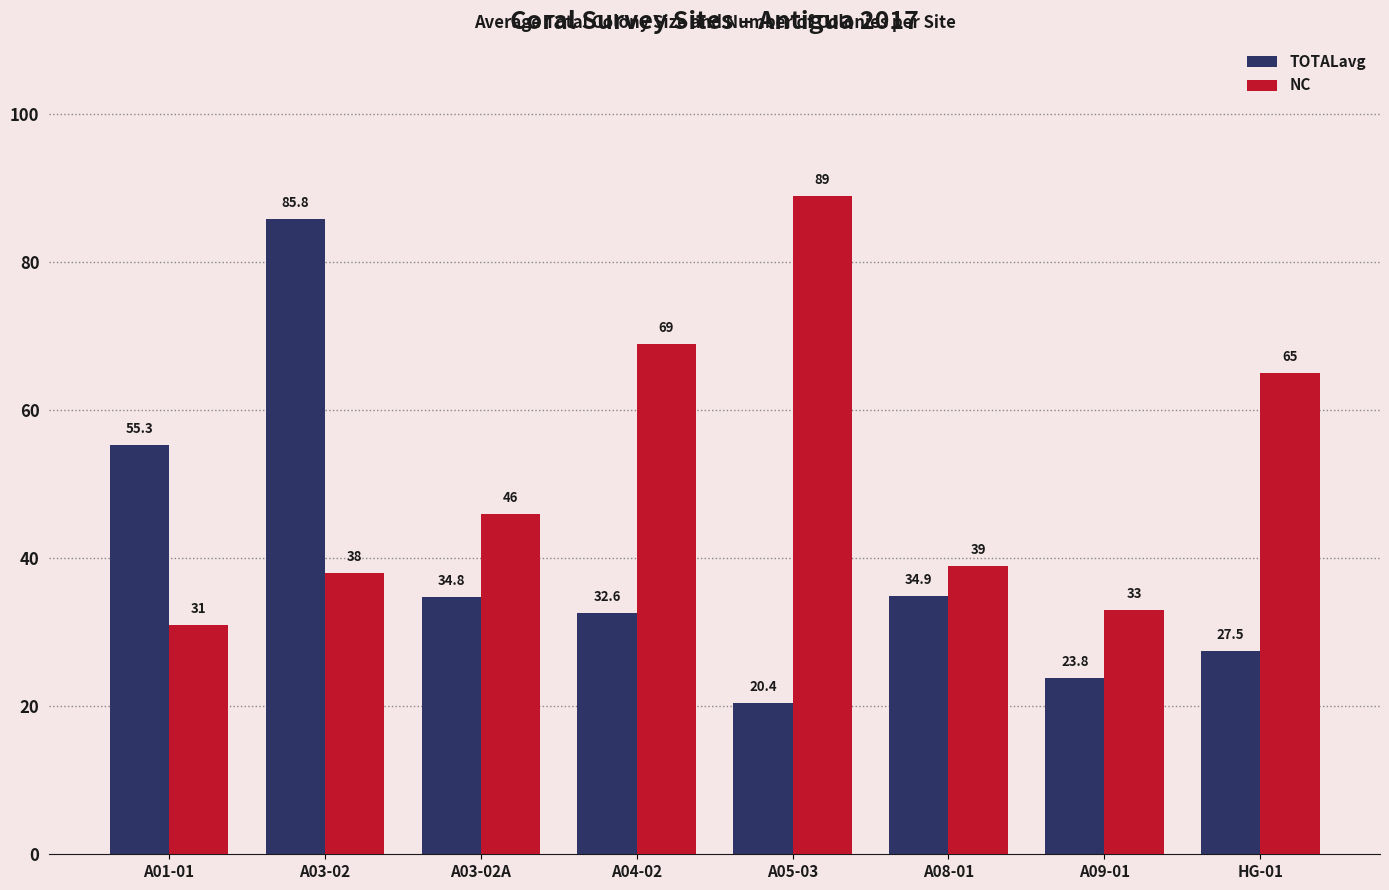

How many values in the TOTALavg series are below 34?

4